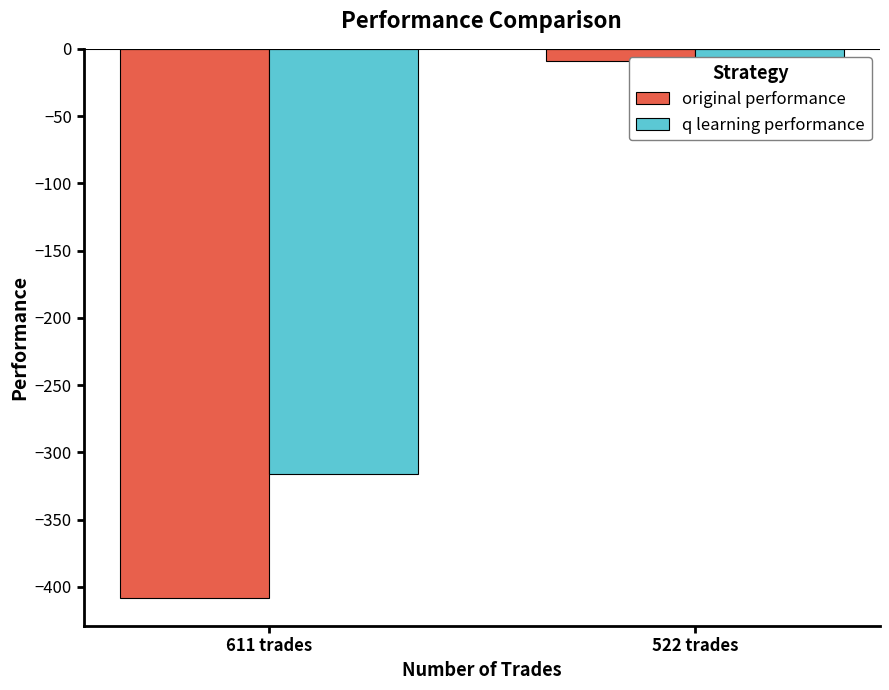

The value of original performance at 522 trades is -8.9. True or false?

True